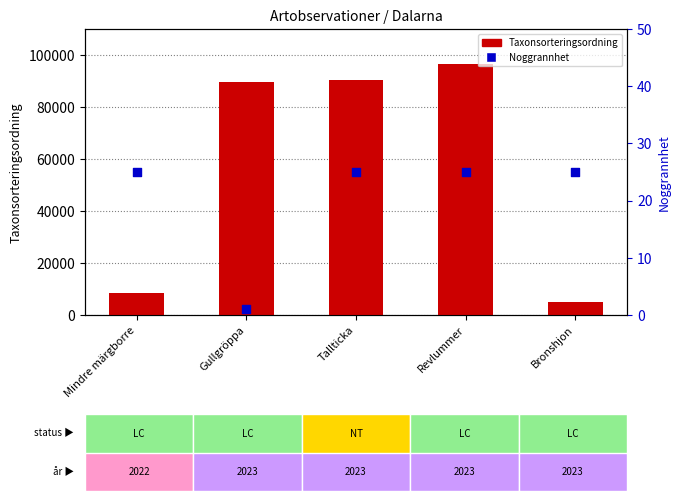

Which series has the largest total across all categories?

Taxonsorteringsordning